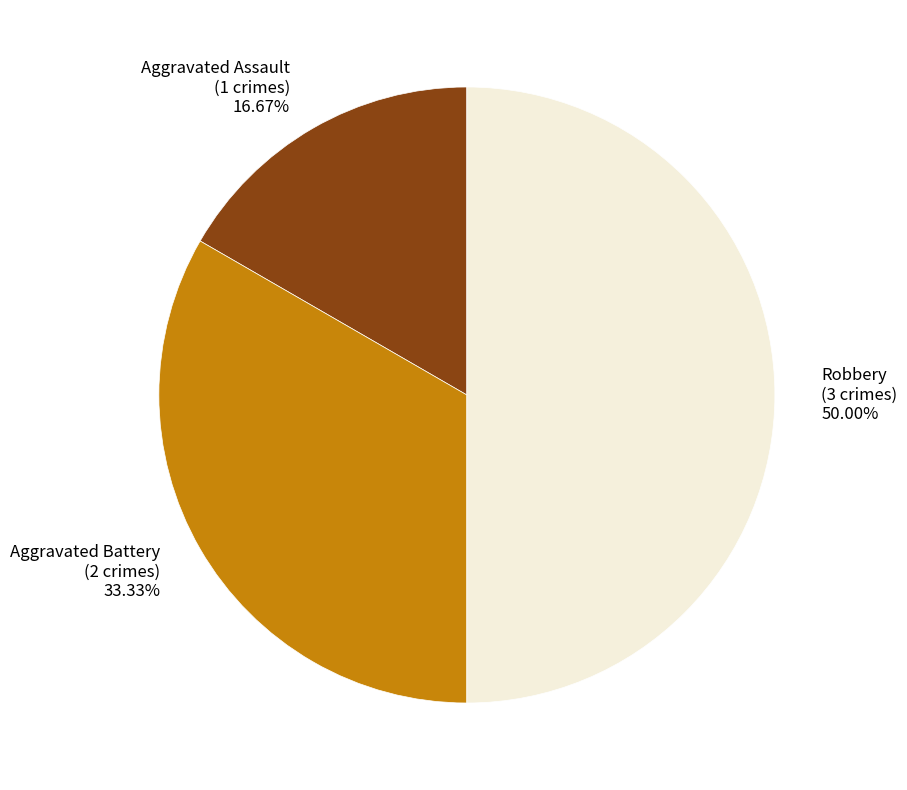

What percentage is the Robbery slice, to the nearest percent?

50%